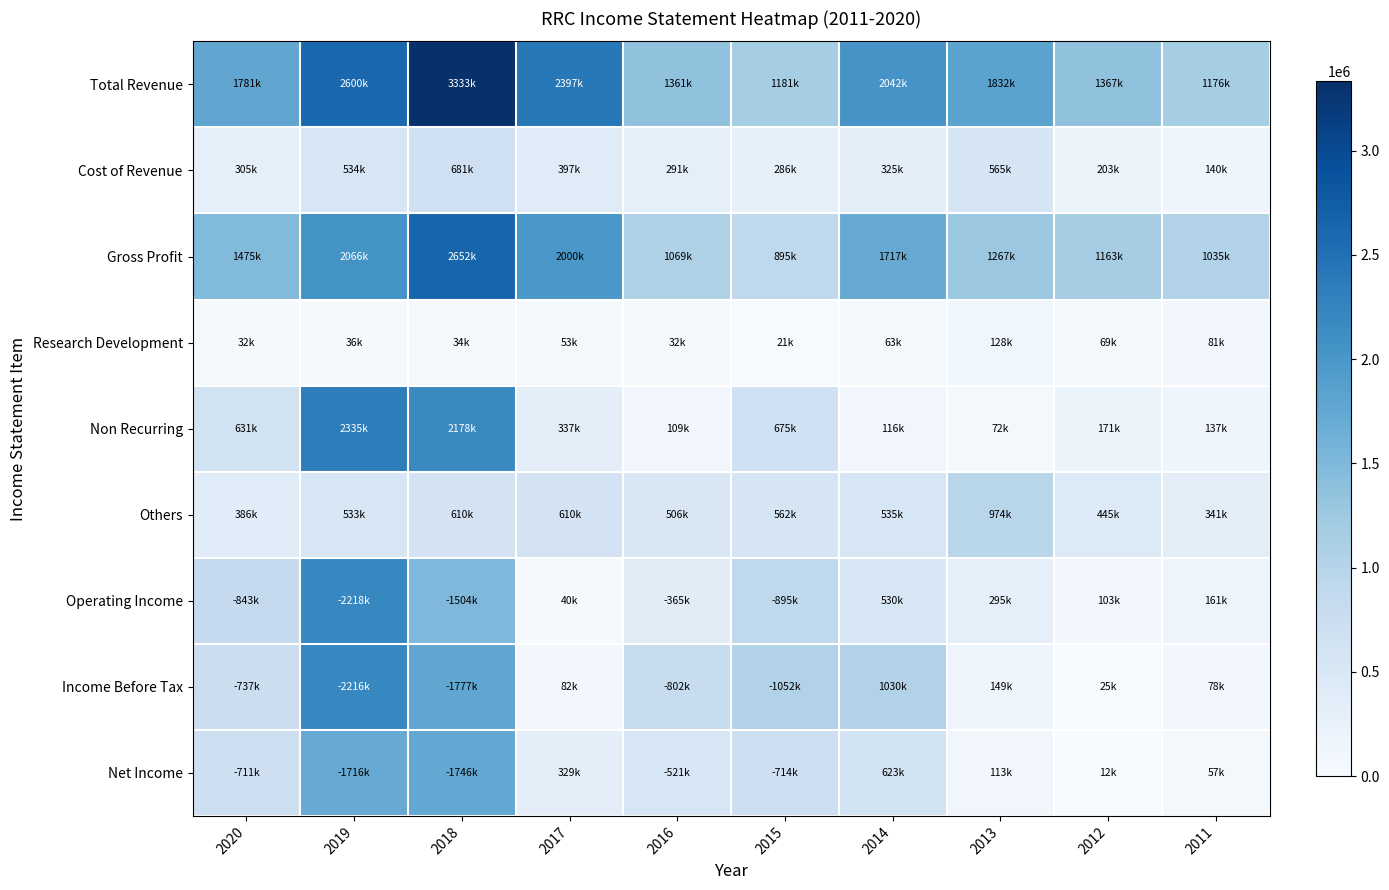

Between 2019 and 2012, which is larger?

2019